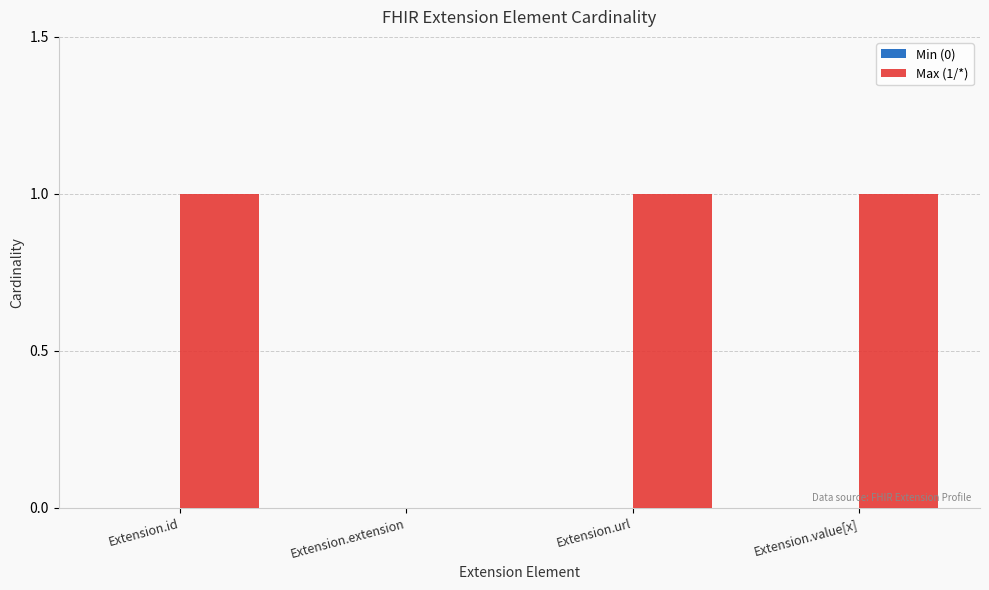

What is the sum of all values?

3